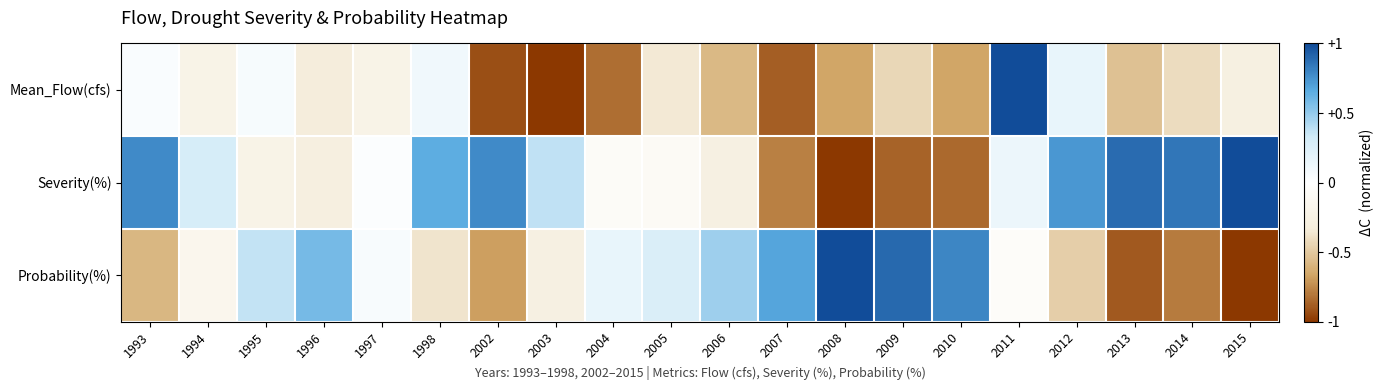

How many data points does each series have?

20